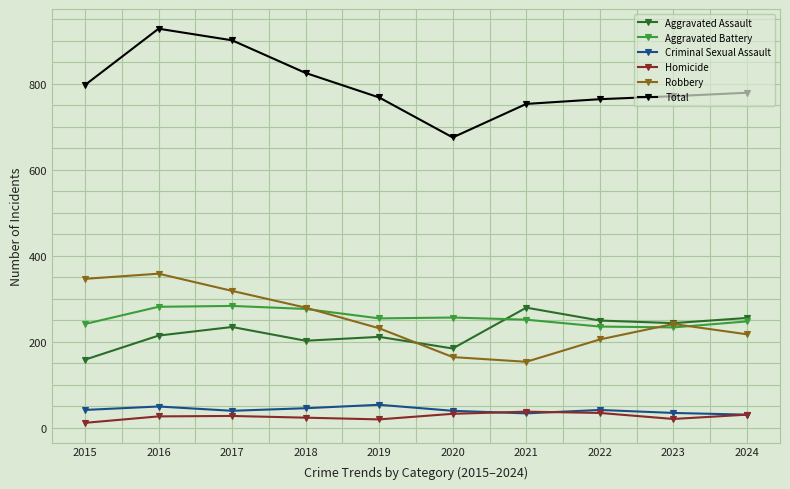

Where is the first local minimum for Total?

2020